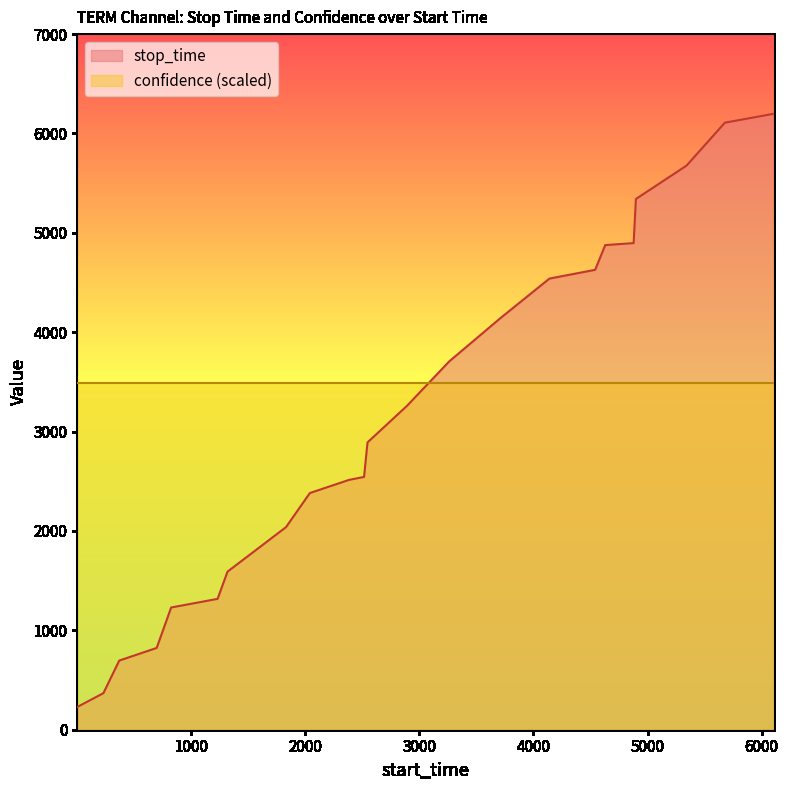

How many data points does each series have?

24